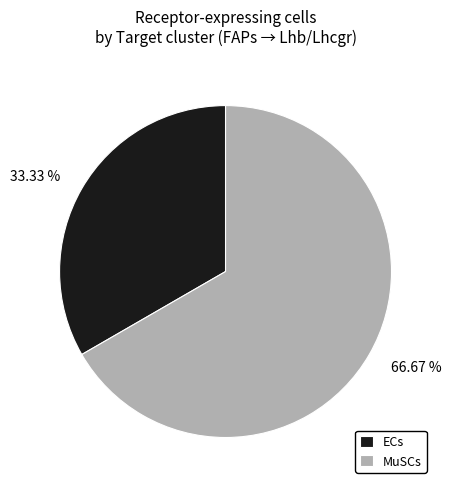

Is there a majority slice in this chart?

Yes